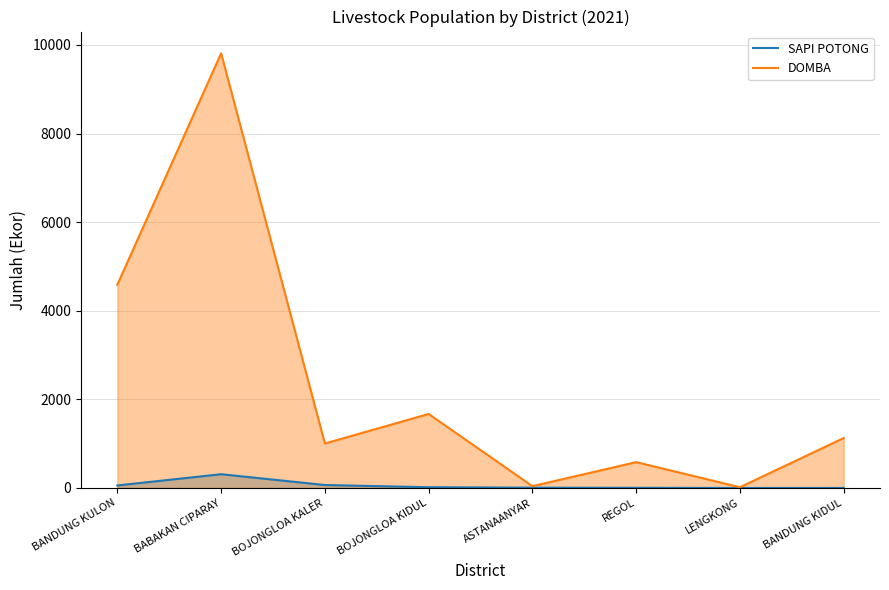

Between ASTANAANYAR and BOJONGLOA KALER, which is larger?

BOJONGLOA KALER